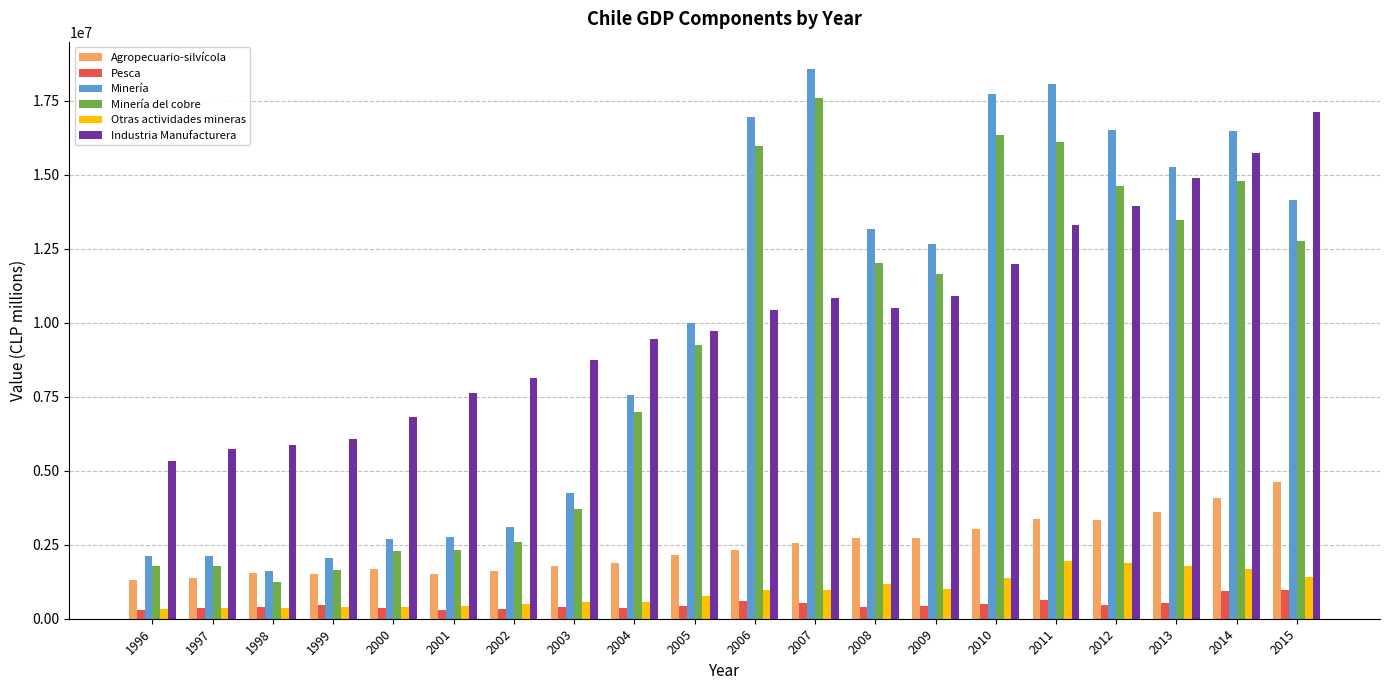

What is the difference between the maximum and minimum values in the Industria Manufacturera series?

11804441